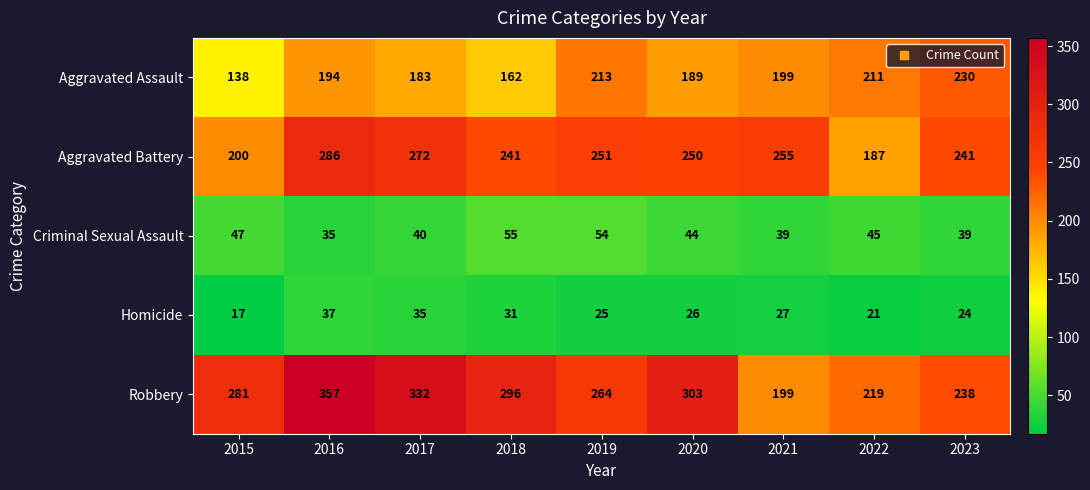

What is the minimum value shown in the chart?

17